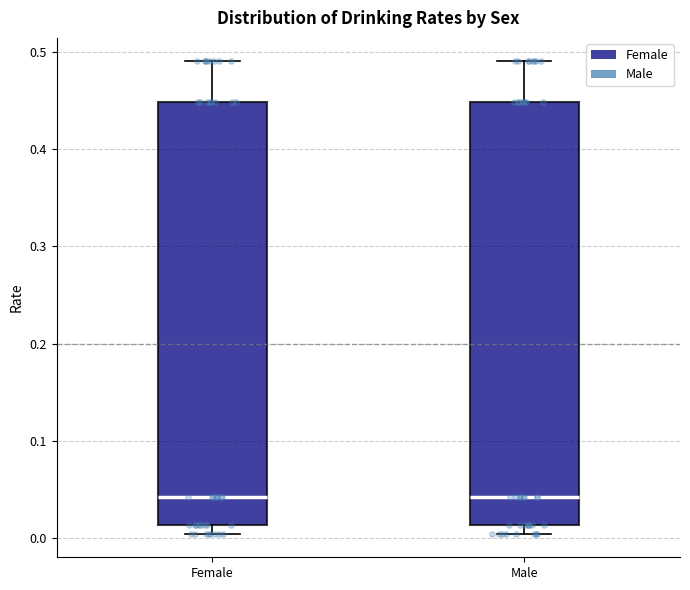

Where does the median line of the box for Male sit on the y-axis? The values are not printed on the chart, so give them approximately, as read against the axis.

0.04